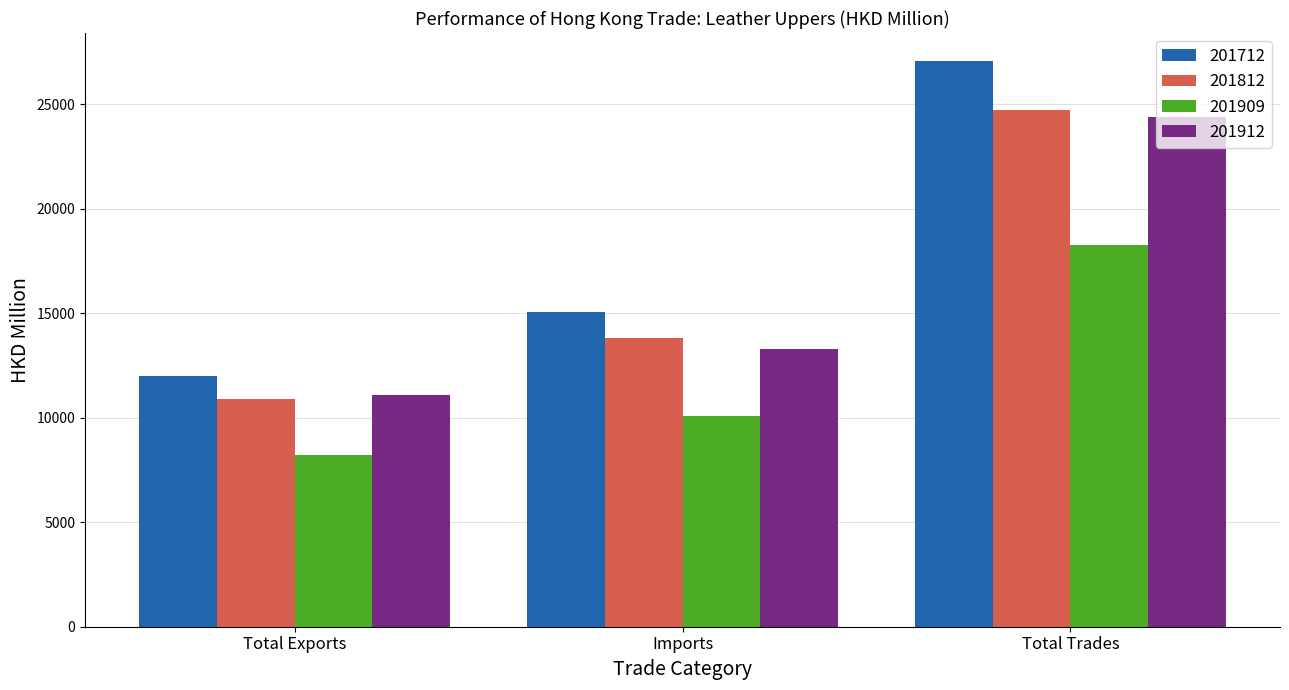

Is it true that 201912 equals 24374.0 at Total Trades?

True